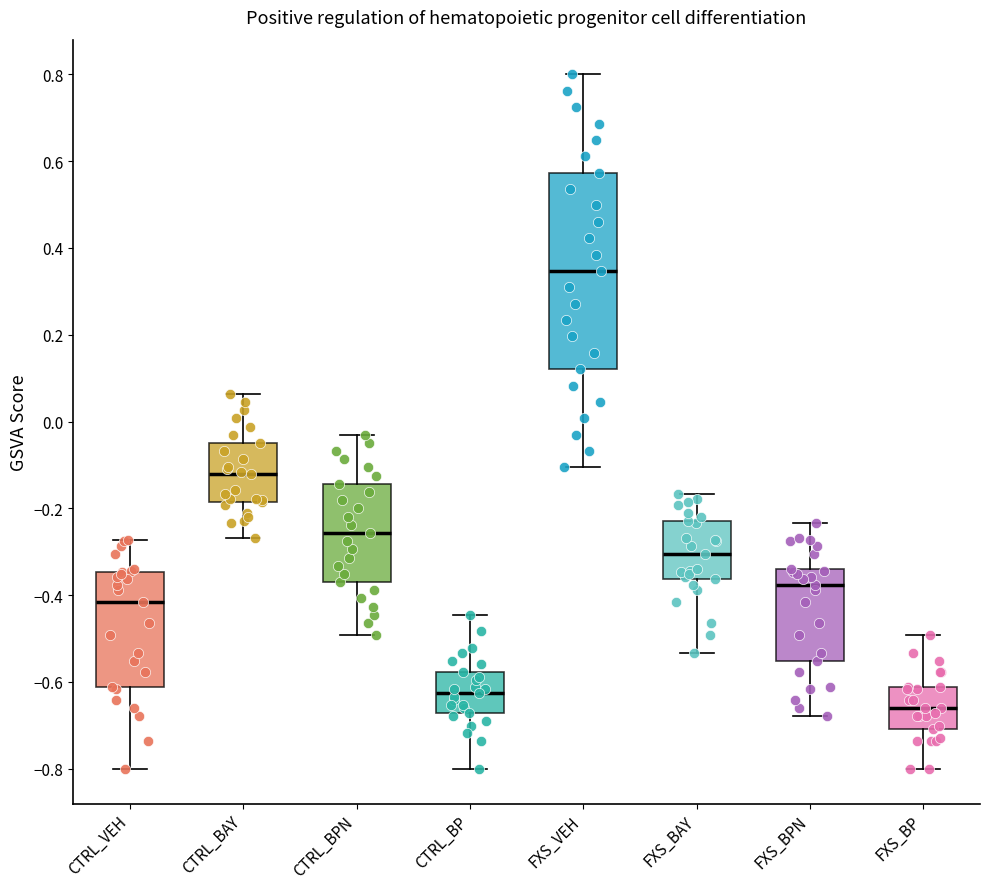

Which box's median line is the lowest?

FXS_BP